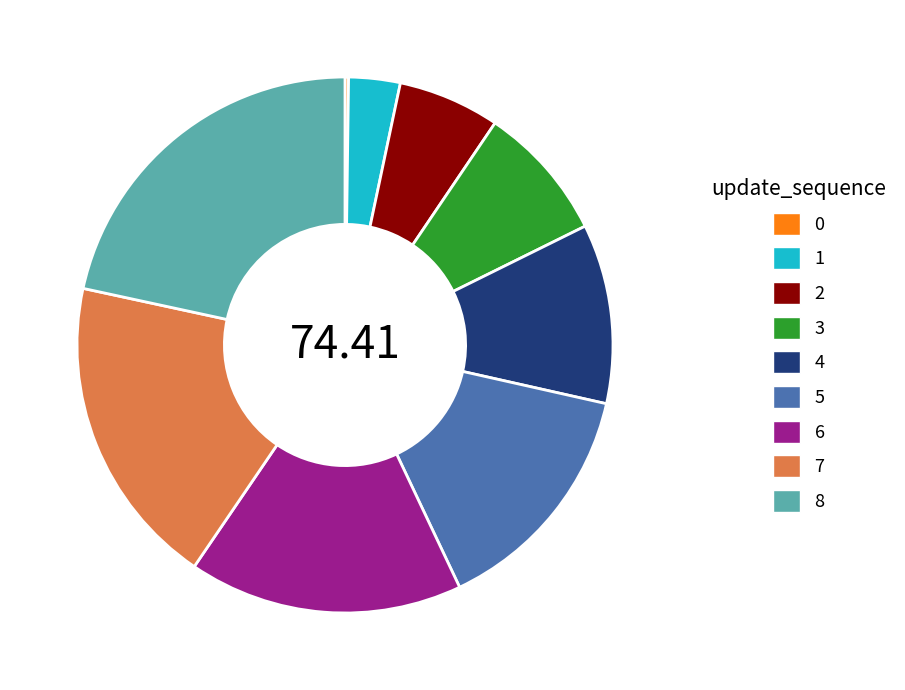

What is the ratio of the value at 5 to the value at 1?

4.7